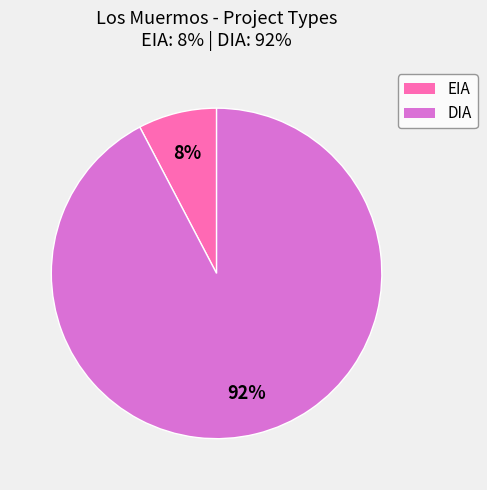

Rank the categories by value from highest to lowest.

DIA, EIA